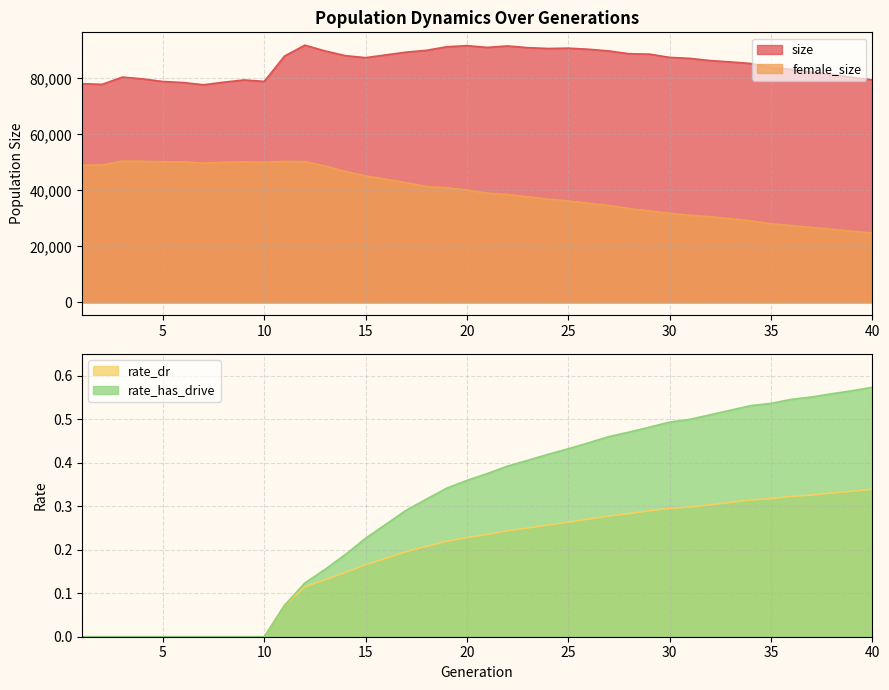

What is the sum of the female_size values at 29 and 33?

62519.0